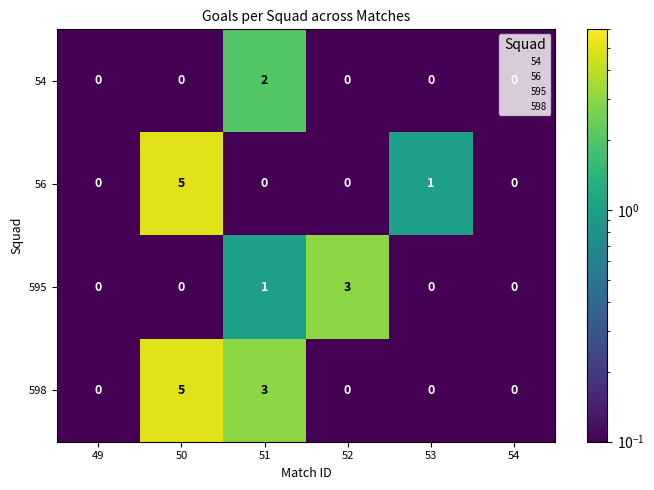

Which label corresponds to the largest value in the chart?

50